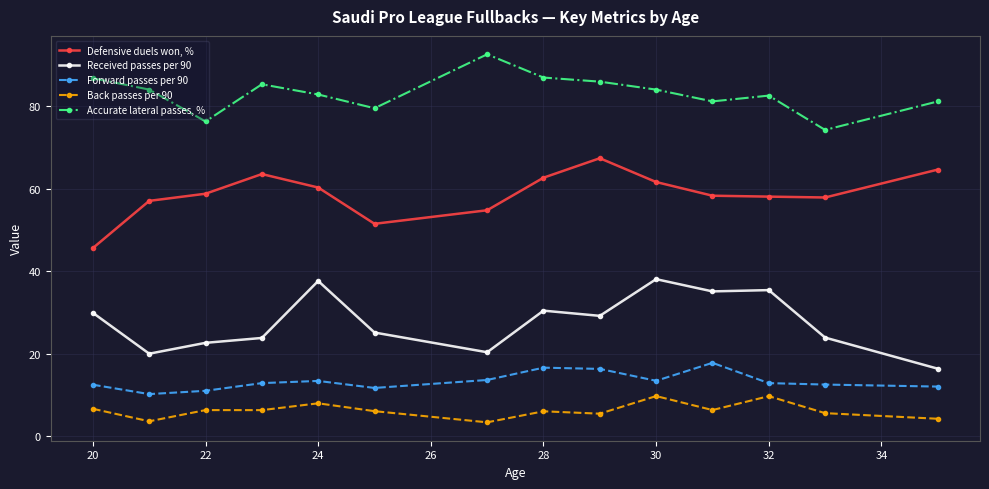

True or false: Defensive duels won, % and Received passes per 90 cross at least once.

False